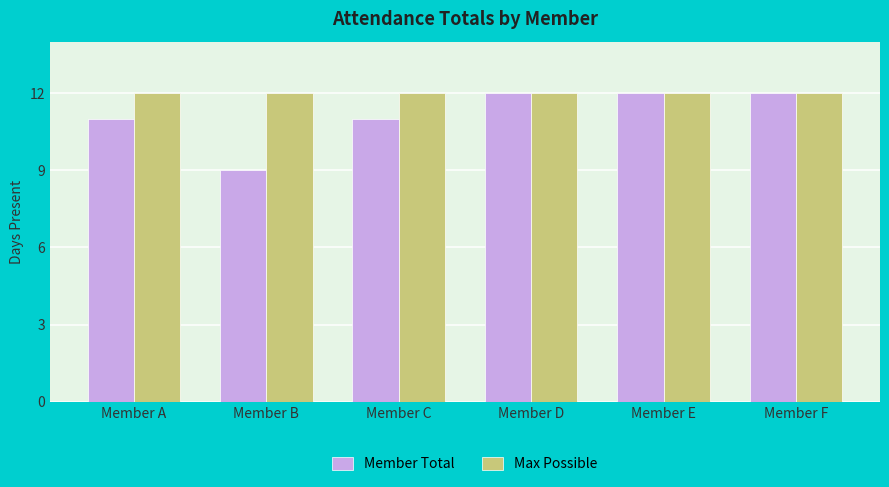

Reading right to left, transcribe all the data shown in this chart.

Member Total: Member F=12	Member E=12	Member D=12	Member C=11	Member B=9	Member A=11
Max Possible: Member F=12	Member E=12	Member D=12	Member C=12	Member B=12	Member A=12